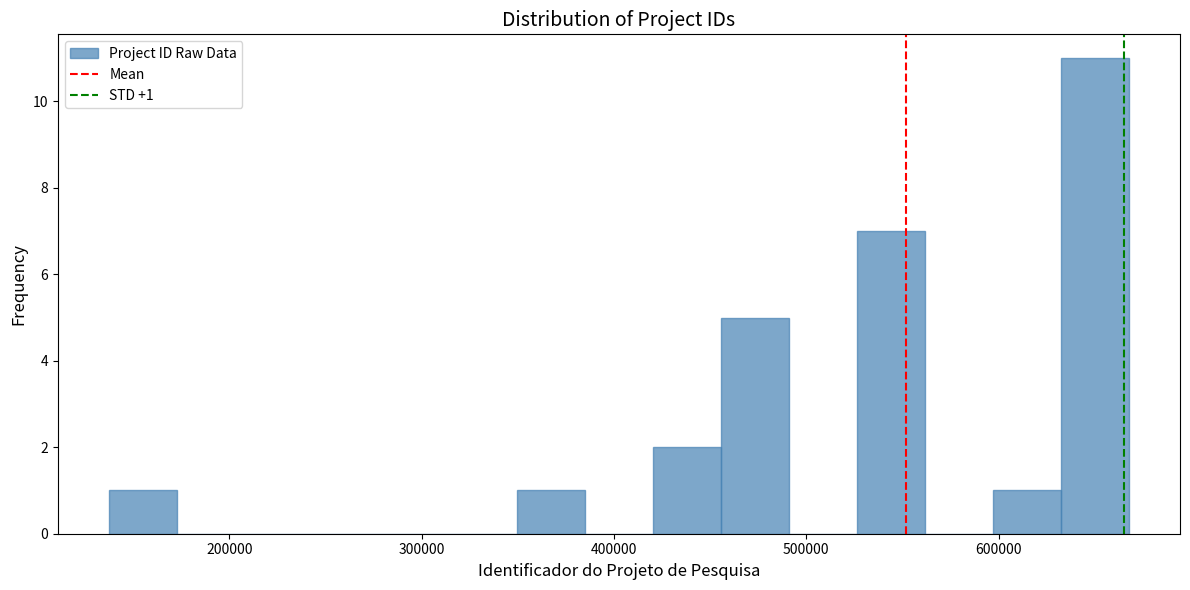

Read against the x-axis, roughly where is the centre of the tallest bar?

650000